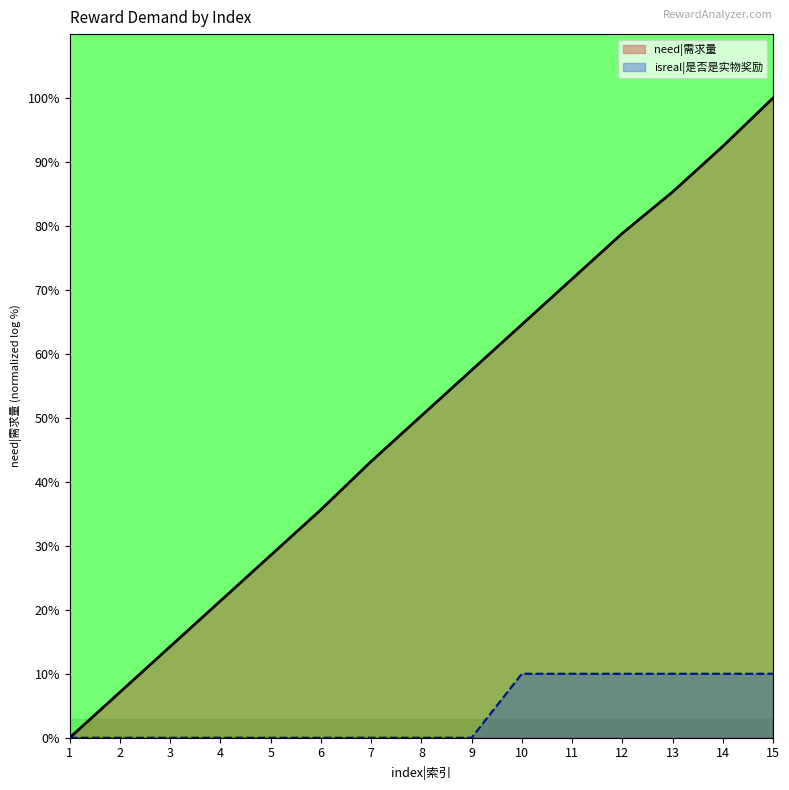

The value at 12 is 5. True or false?

False